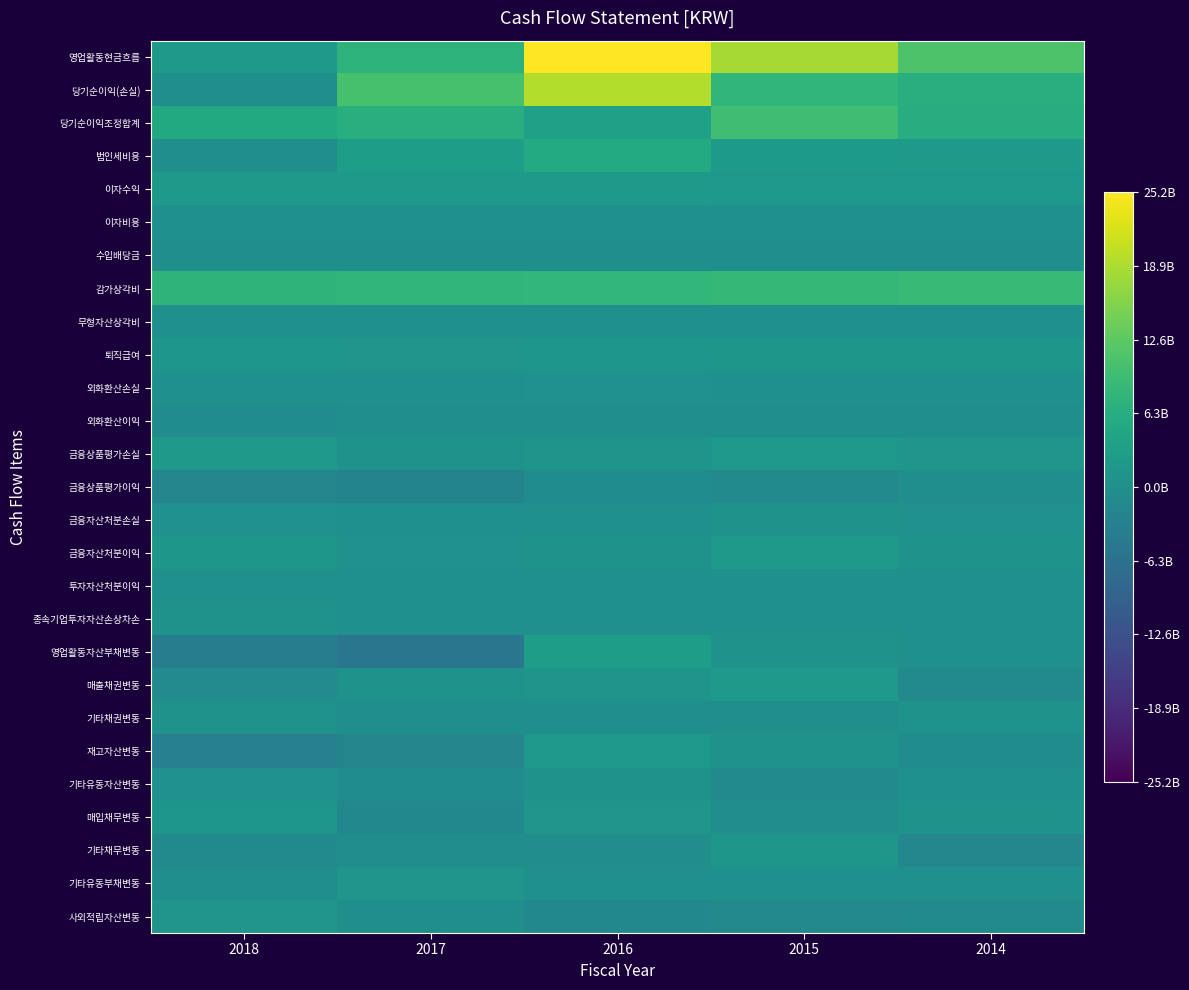

Which series changed the most between 2016 and 2015?

당기순이익(손실)